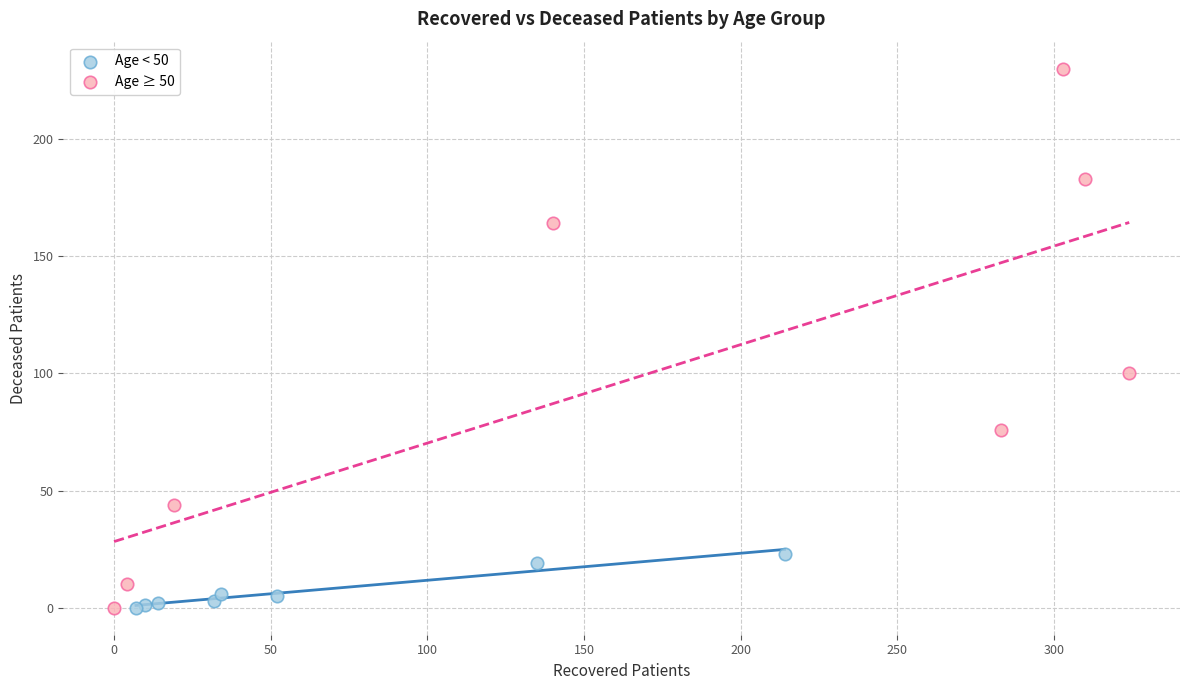

Which series has the largest Y range (max minus min)?

Age ≥ 50